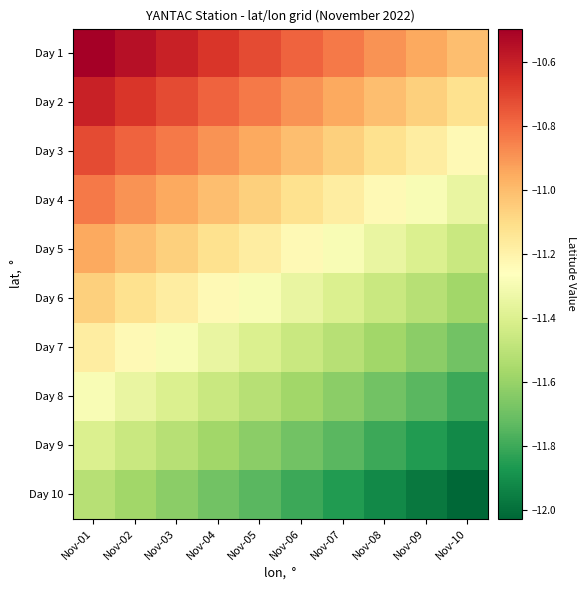

Reading right to left, extract all data points from this chart.

Day 1: Nov-10=-11.0	Nov-09=-10.9	Nov-08=-10.9	Nov-07=-10.8	Nov-06=-10.8	Nov-05=-10.7	Nov-04=-10.7	Nov-03=-10.6	Nov-02=-10.6	Nov-01=-10.5
Day 2: Nov-10=-11.1	Nov-09=-11.1	Nov-08=-11.0	Nov-07=-10.9	Nov-06=-10.9	Nov-05=-10.8	Nov-04=-10.8	Nov-03=-10.7	Nov-02=-10.7	Nov-01=-10.6
Day 3: Nov-10=-11.2	Nov-09=-11.2	Nov-08=-11.1	Nov-07=-11.1	Nov-06=-11.0	Nov-05=-10.9	Nov-04=-10.9	Nov-03=-10.8	Nov-02=-10.8	Nov-01=-10.7
Day 4: Nov-10=-11.3	Nov-09=-11.3	Nov-08=-11.2	Nov-07=-11.2	Nov-06=-11.1	Nov-05=-11.1	Nov-04=-11.0	Nov-03=-10.9	Nov-02=-10.9	Nov-01=-10.8
Day 5: Nov-10=-11.5	Nov-09=-11.4	Nov-08=-11.3	Nov-07=-11.3	Nov-06=-11.2	Nov-05=-11.2	Nov-04=-11.1	Nov-03=-11.1	Nov-02=-11.0	Nov-01=-10.9
Day 6: Nov-10=-11.6	Nov-09=-11.5	Nov-08=-11.5	Nov-07=-11.4	Nov-06=-11.3	Nov-05=-11.3	Nov-04=-11.2	Nov-03=-11.2	Nov-02=-11.1	Nov-01=-11.1
Day 7: Nov-10=-11.7	Nov-09=-11.6	Nov-08=-11.6	Nov-07=-11.5	Nov-06=-11.5	Nov-05=-11.4	Nov-04=-11.3	Nov-03=-11.3	Nov-02=-11.2	Nov-01=-11.2
Day 8: Nov-10=-11.8	Nov-09=-11.7	Nov-08=-11.7	Nov-07=-11.6	Nov-06=-11.6	Nov-05=-11.5	Nov-04=-11.5	Nov-03=-11.4	Nov-02=-11.3	Nov-01=-11.3
Day 9: Nov-10=-11.9	Nov-09=-11.9	Nov-08=-11.8	Nov-07=-11.7	Nov-06=-11.7	Nov-05=-11.6	Nov-04=-11.6	Nov-03=-11.5	Nov-02=-11.5	Nov-01=-11.4
Day 10: Nov-10=-12.0	Nov-09=-12.0	Nov-08=-11.9	Nov-07=-11.9	Nov-06=-11.8	Nov-05=-11.7	Nov-04=-11.7	Nov-03=-11.6	Nov-02=-11.6	Nov-01=-11.5